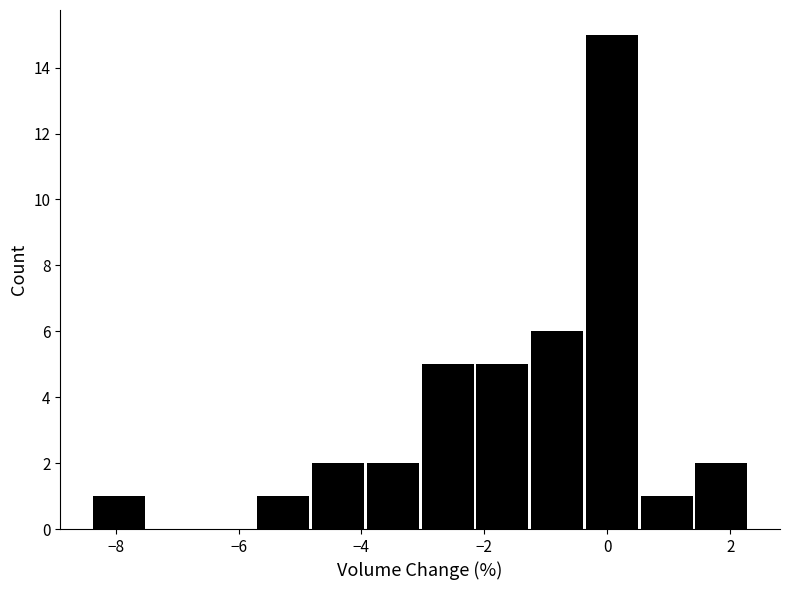

Reading left to right, list every bar in this chart as the range it spans on the x-axis followed by its height. Neither the bar edges nor the heights are printed on the chart, so give them approximately, as read against the axes.

-8.4 to -7.4: 1
-7.4 to -6.6: 0
-6.6 to -5.8: 0
-5.8 to -4.8: 1
-4.8 to -4.0: 2
-4.0 to -3.0: 2
-3.0 to -2.2: 5
-2.2 to -1.2: 5
-1.2 to -0.4: 6
-0.4 to 0.6: 15
0.6 to 1.4: 1
1.4 to 2.4: 2